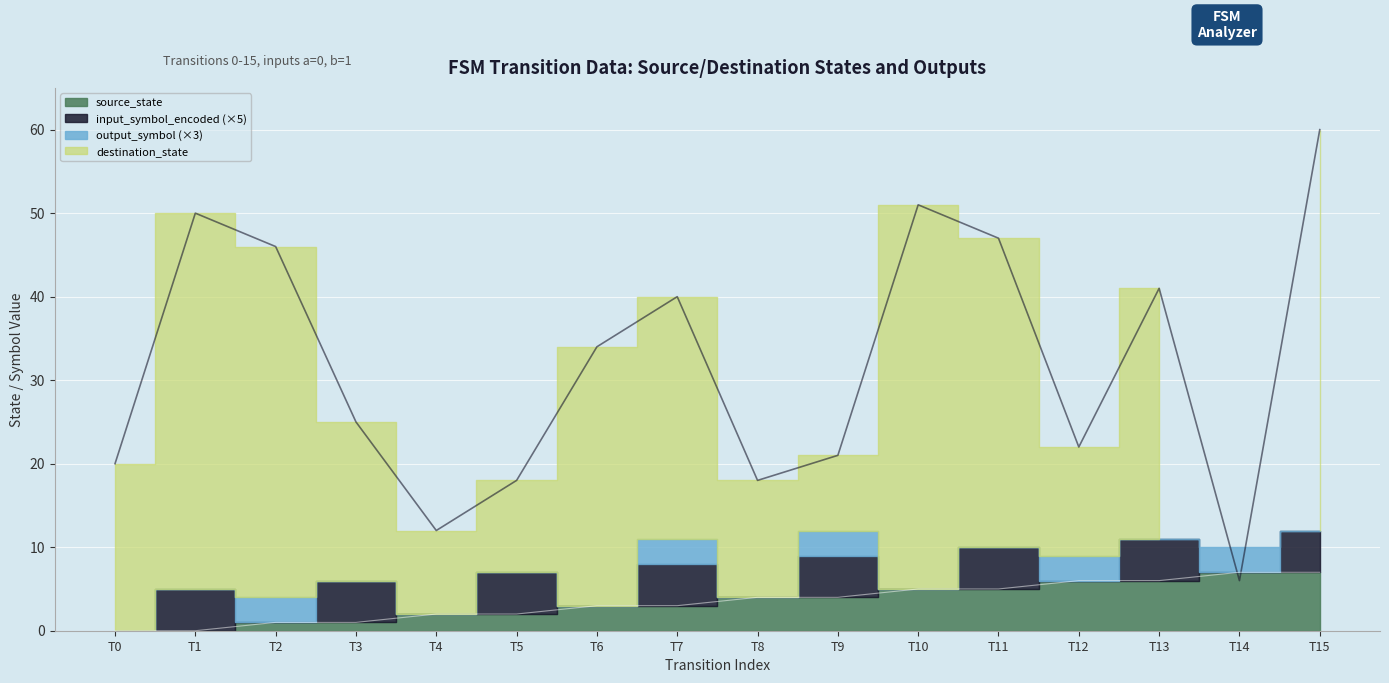

What is the difference between the maximum and minimum values in the destination_state series?

54